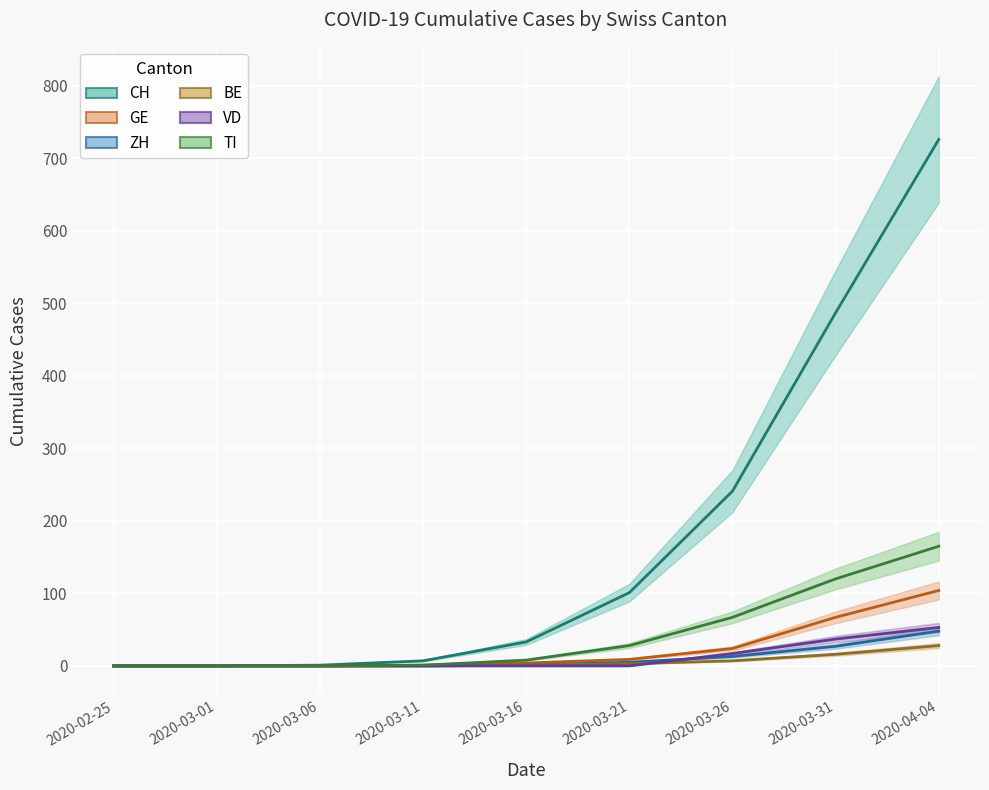

What is the maximum value for VD?

53